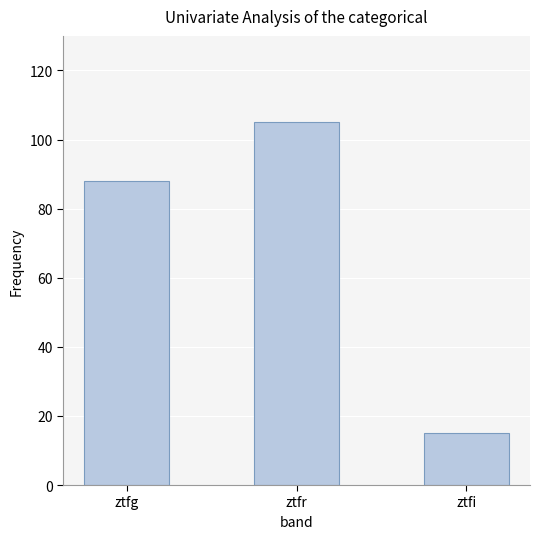

True or false: the data shows 122 at ztfg.

False